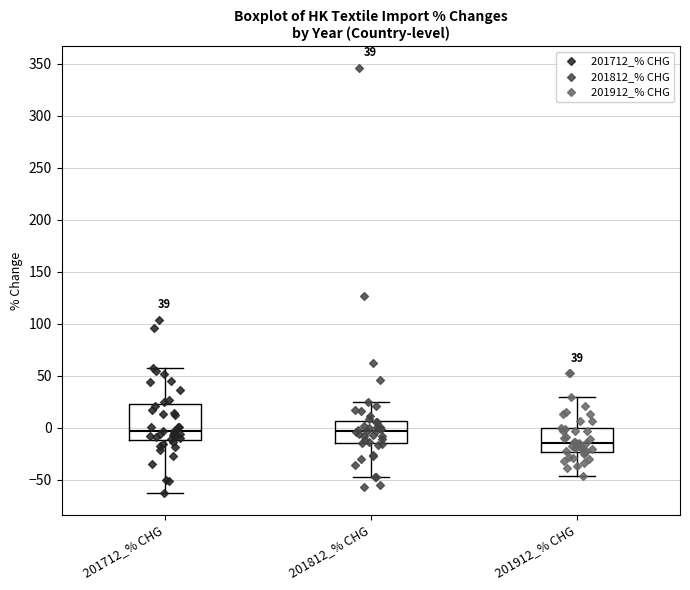

Comparing the boxes themselves (not the whiskers), which one is the tallest?

201712_% CHG